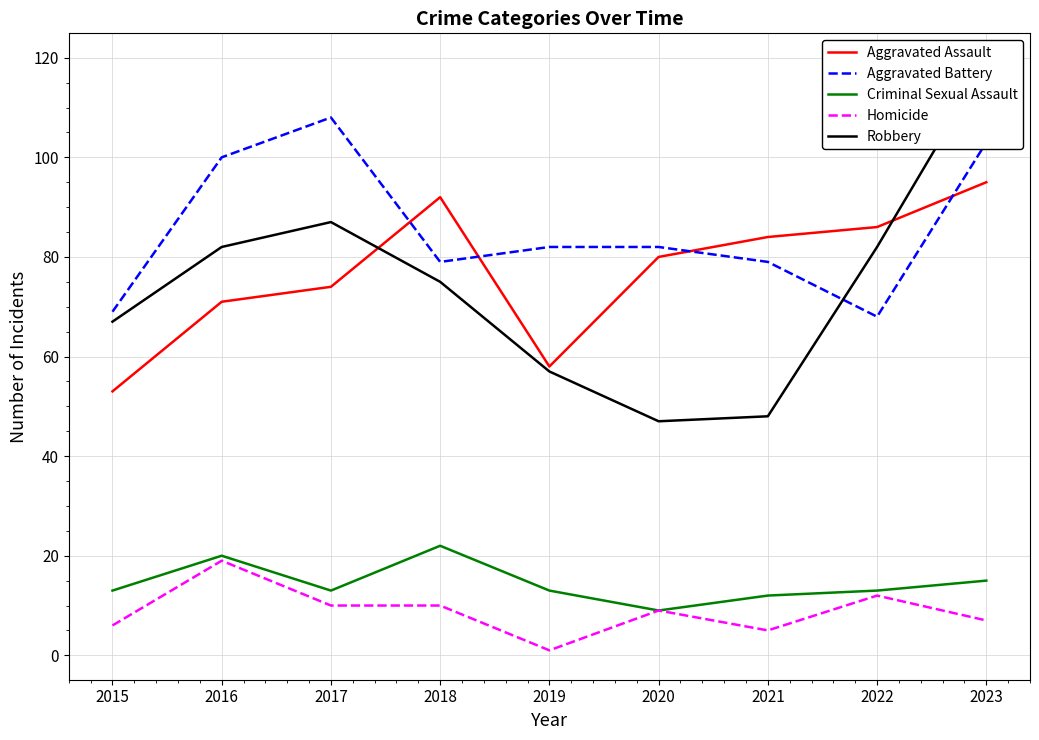

Where does the Aggravated Assault series first go above 80?

2018